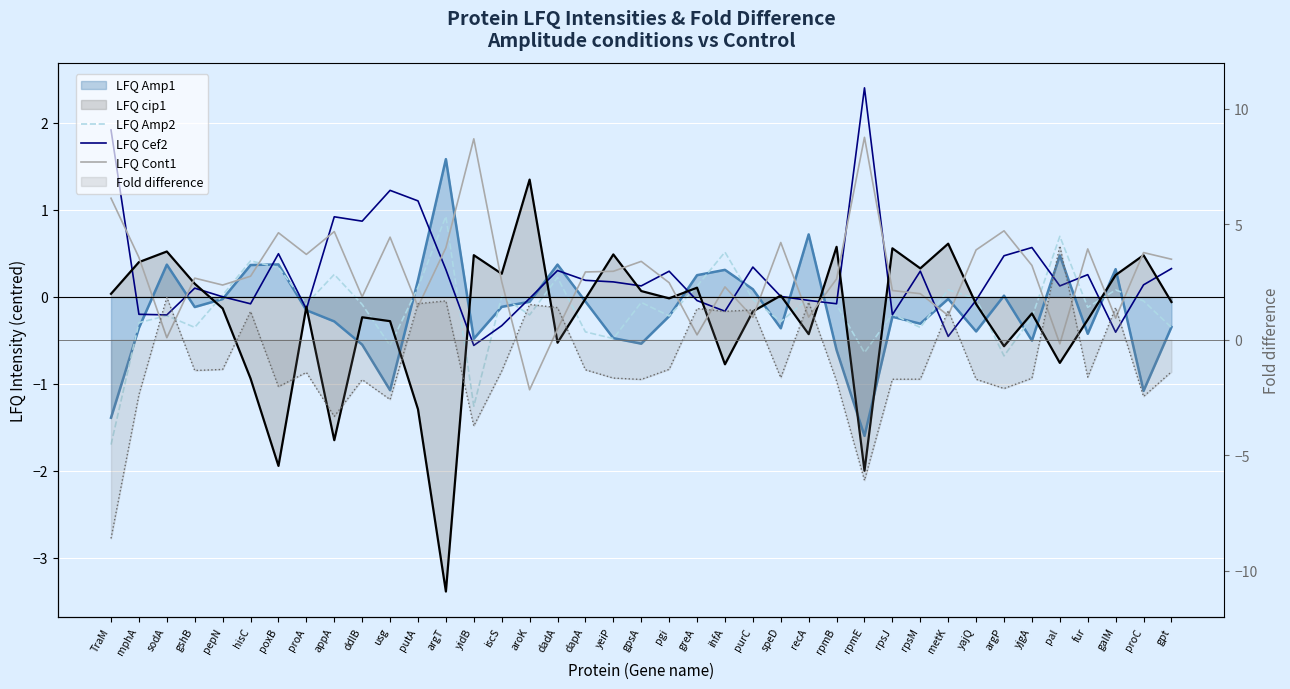

Rank the series by their maximum value, from highest to lowest.

LFQ Cef2, LFQ Cont1, LFQ Amp2